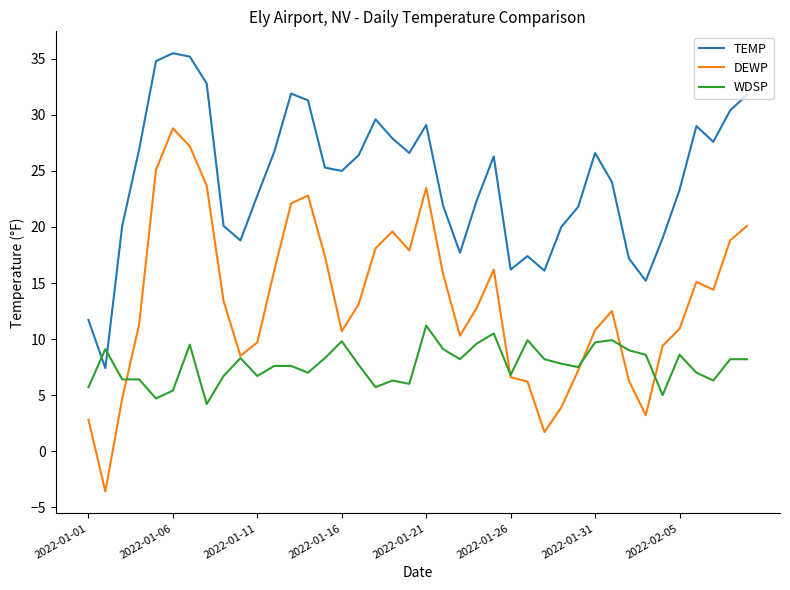

What is the maximum value shown in the chart?

35.5